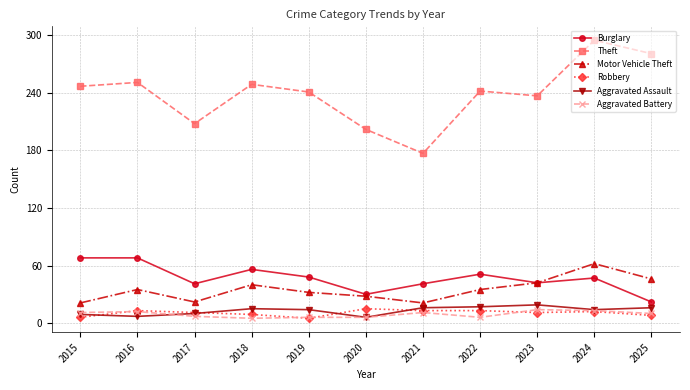

True or false: Aggravated Assault and Motor Vehicle Theft cross at least once.

False